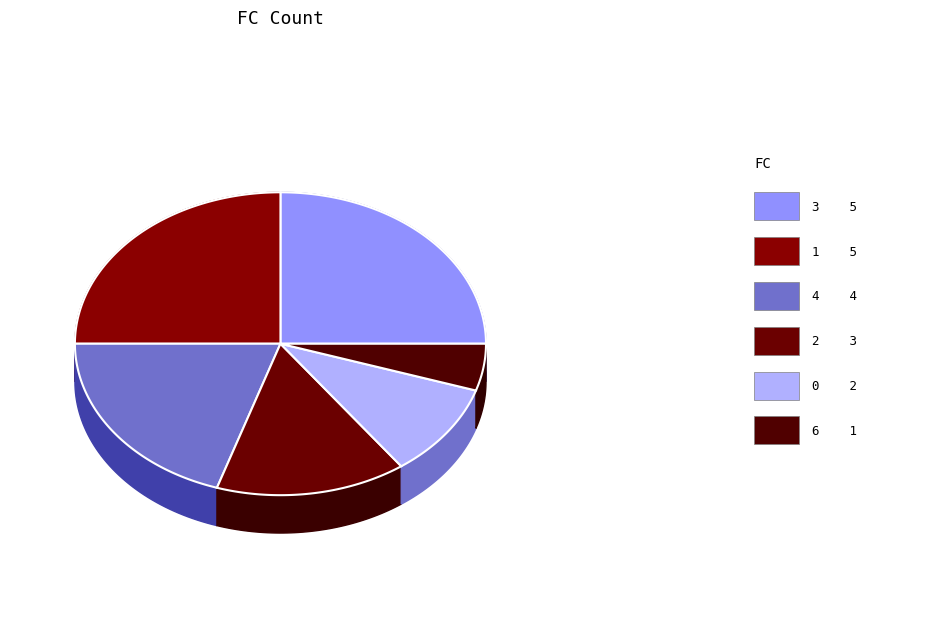

The 2 slice represents 4% of the pie. True or false?

False